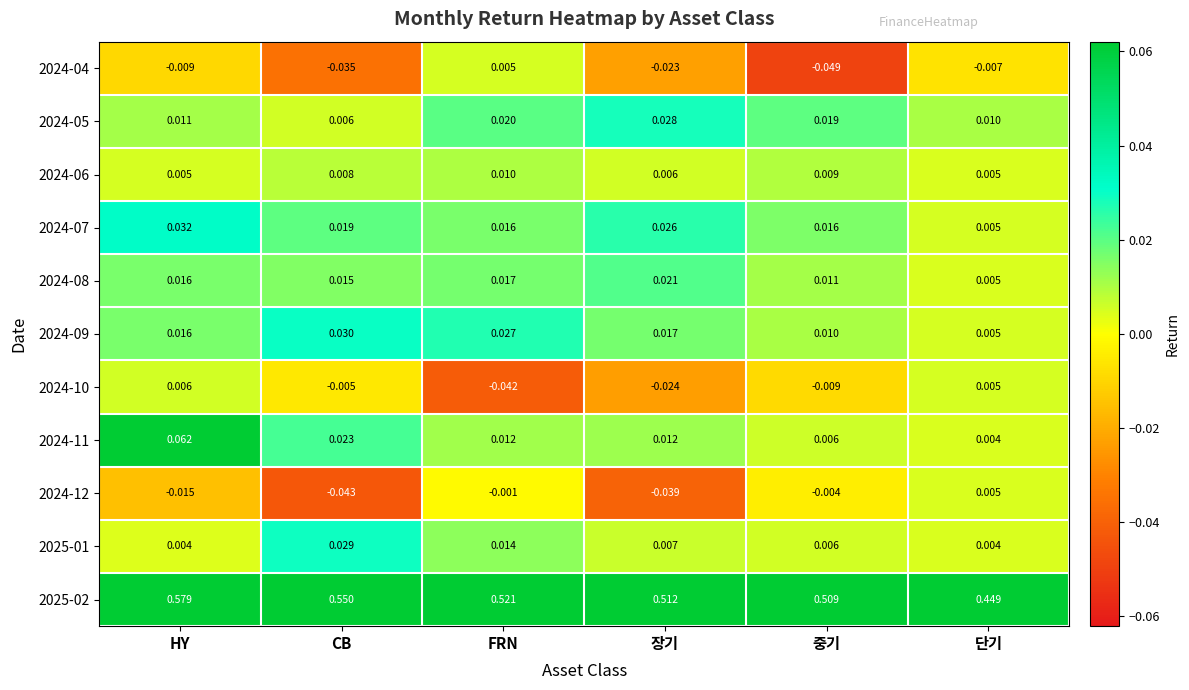

At which category is the sum across all series the highest?

HY